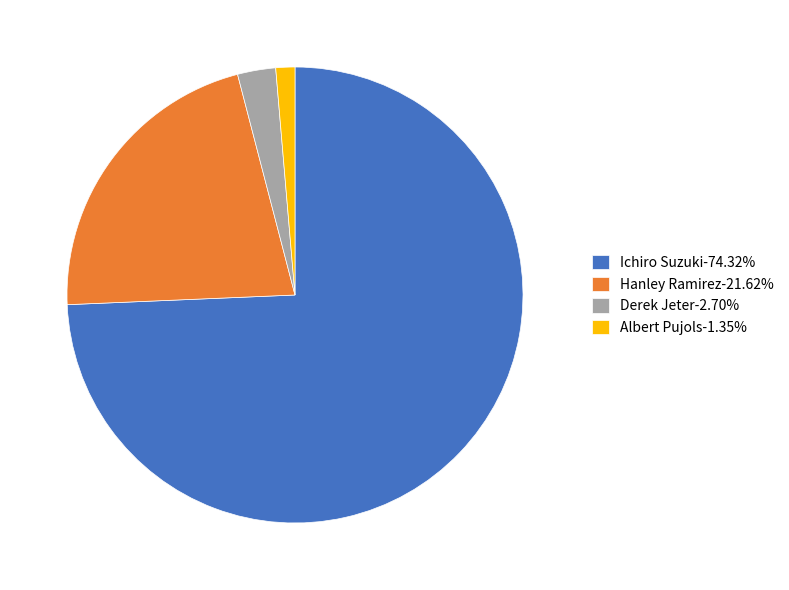

Which slice represents more than half of the pie?

Ichiro Suzuki